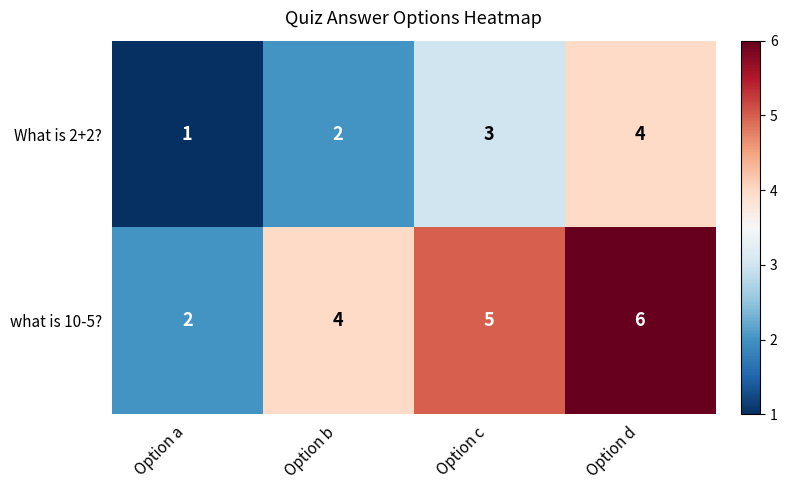

List the series in order of their peak value, highest first.

what is 10-5?, What is 2+2?